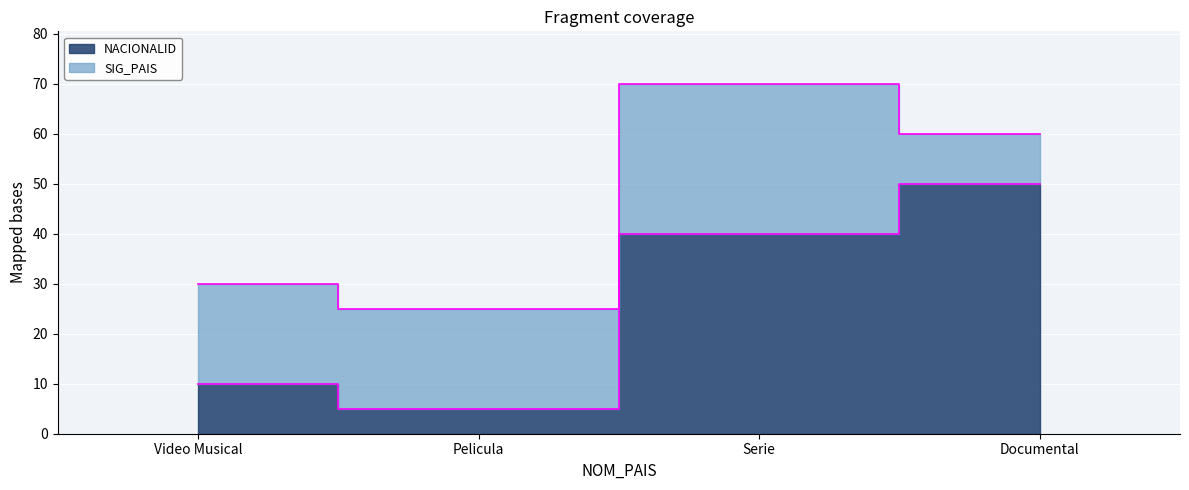

What is the ratio of the value at Documental to the value at Video Musical?

5.0